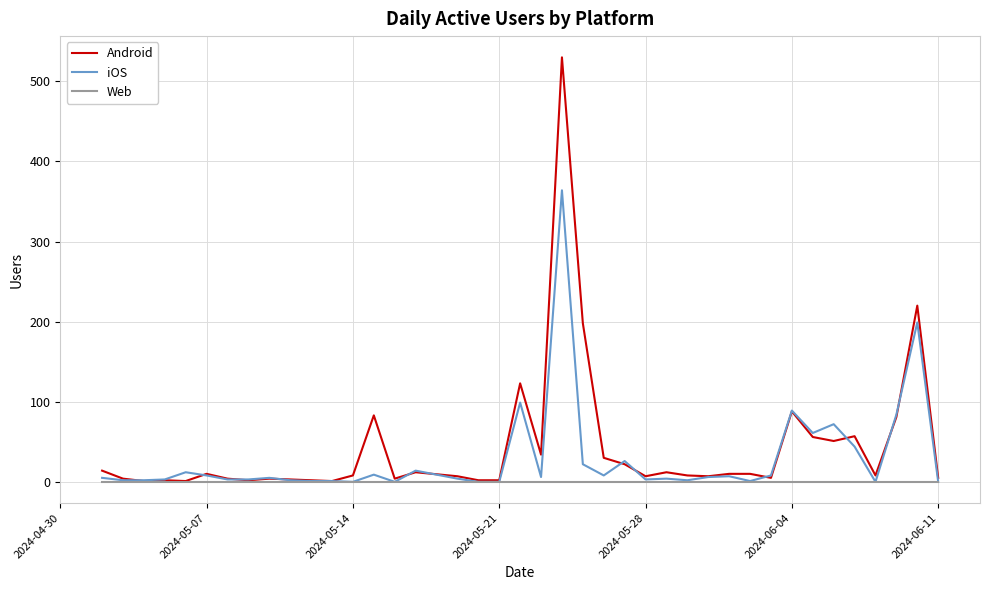

Which series has the widest spread of values?

Android